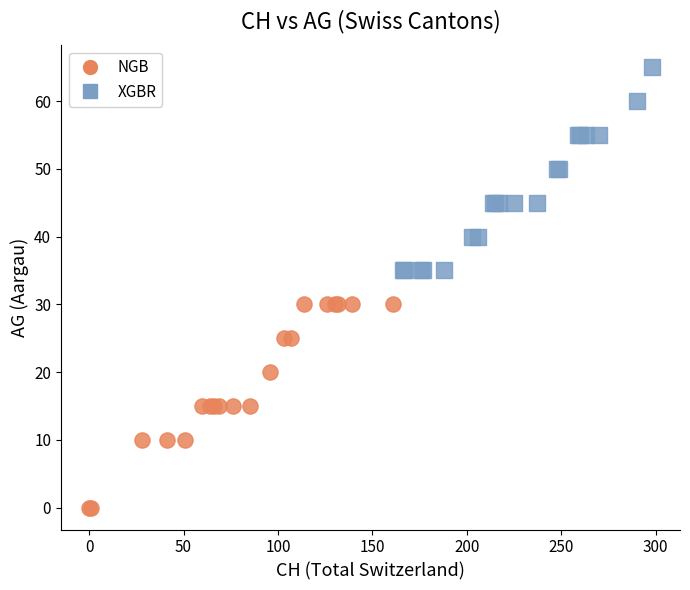

Which series reaches the minimum Y coordinate?

NGB